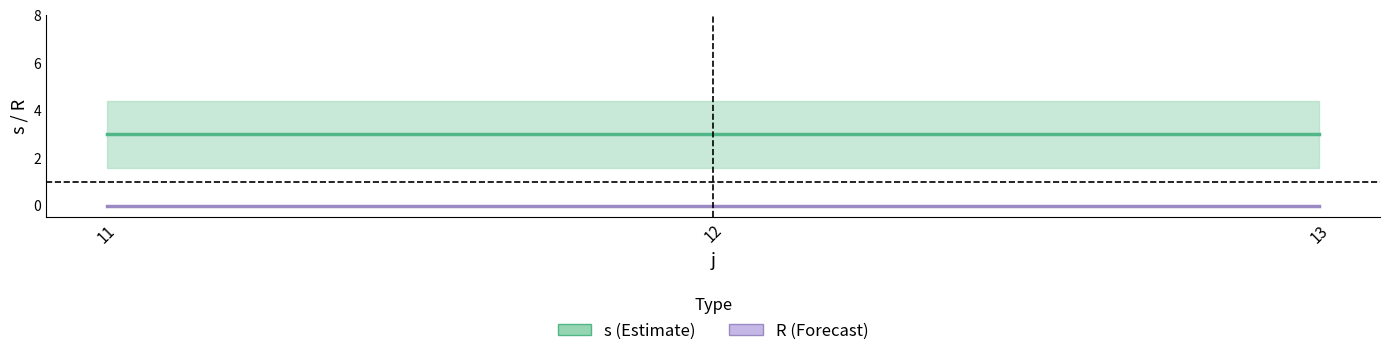

Is the value of s at 13 greater than the value of R at 13?

Yes